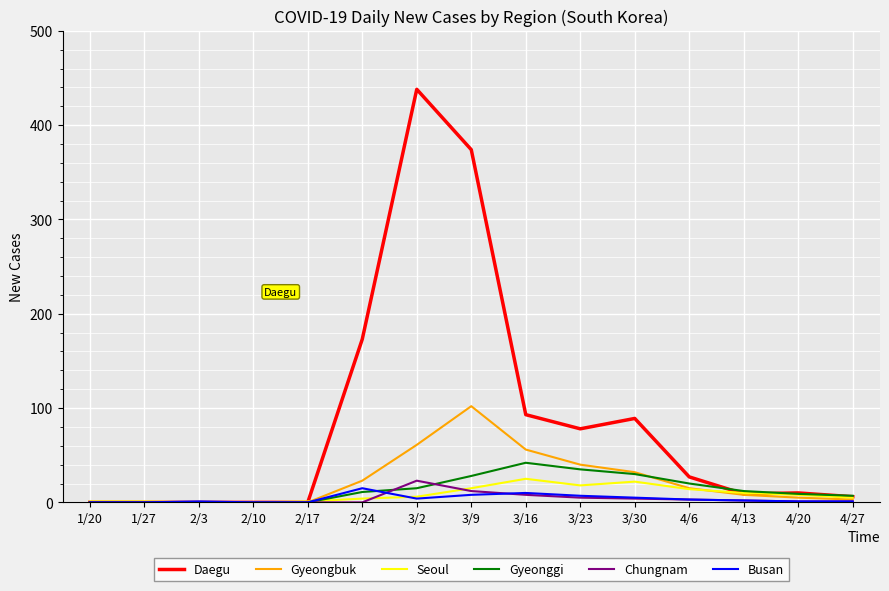

What position from the right is 3/16?

7